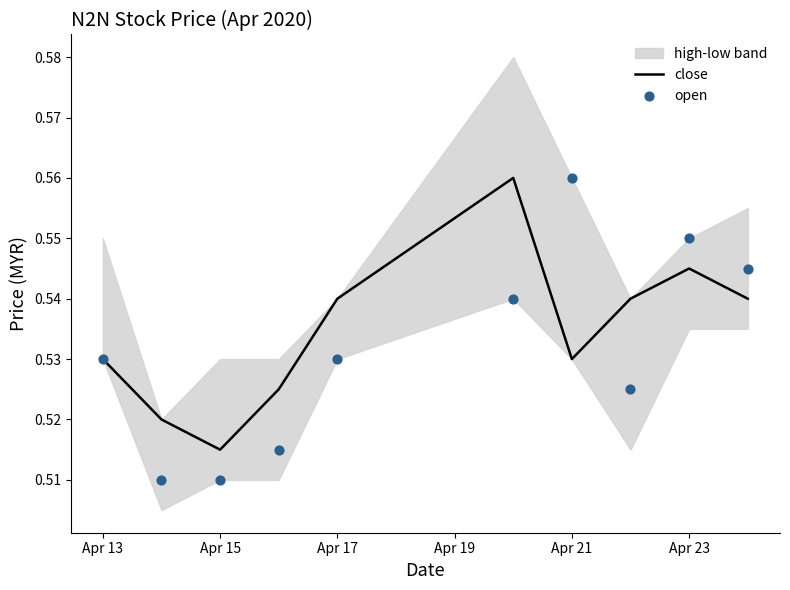

Where is close nearest to the value 0?

Apr 15